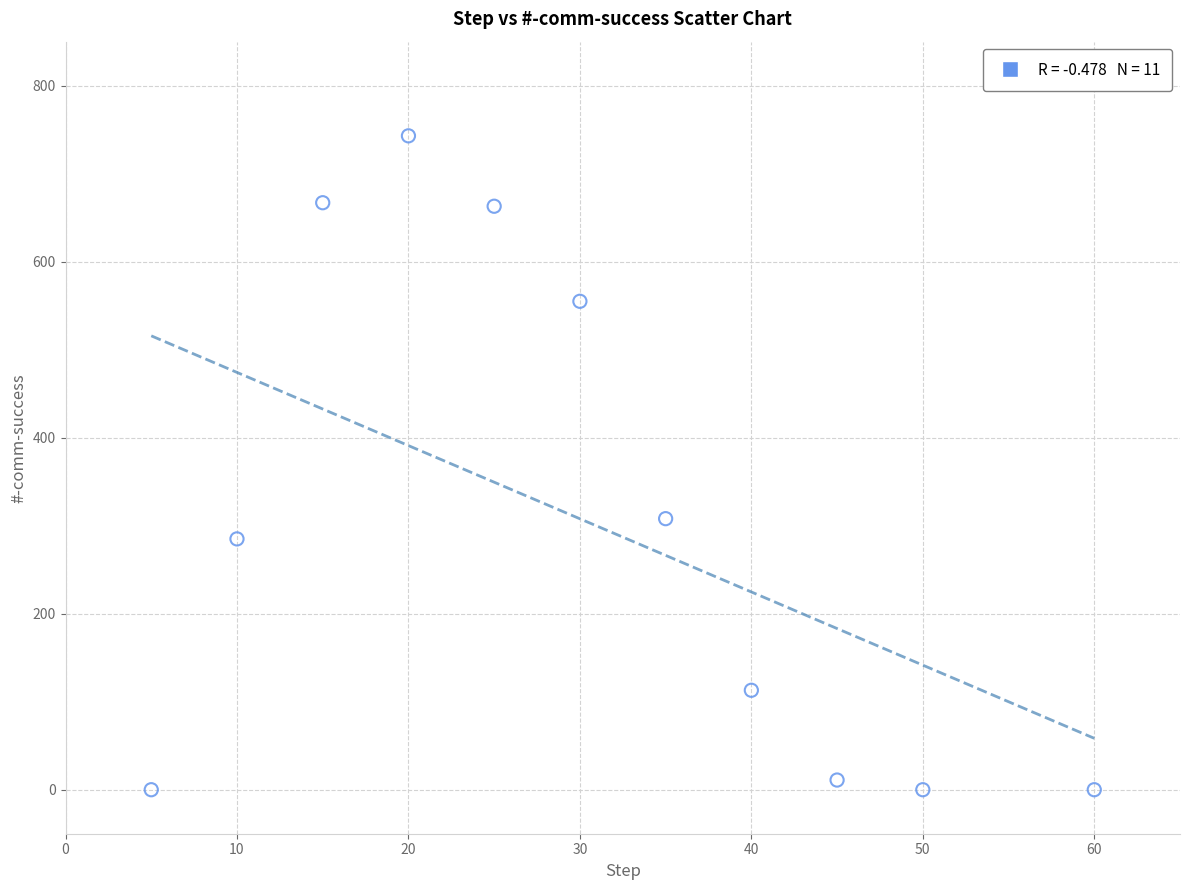

What is the average X value?

30